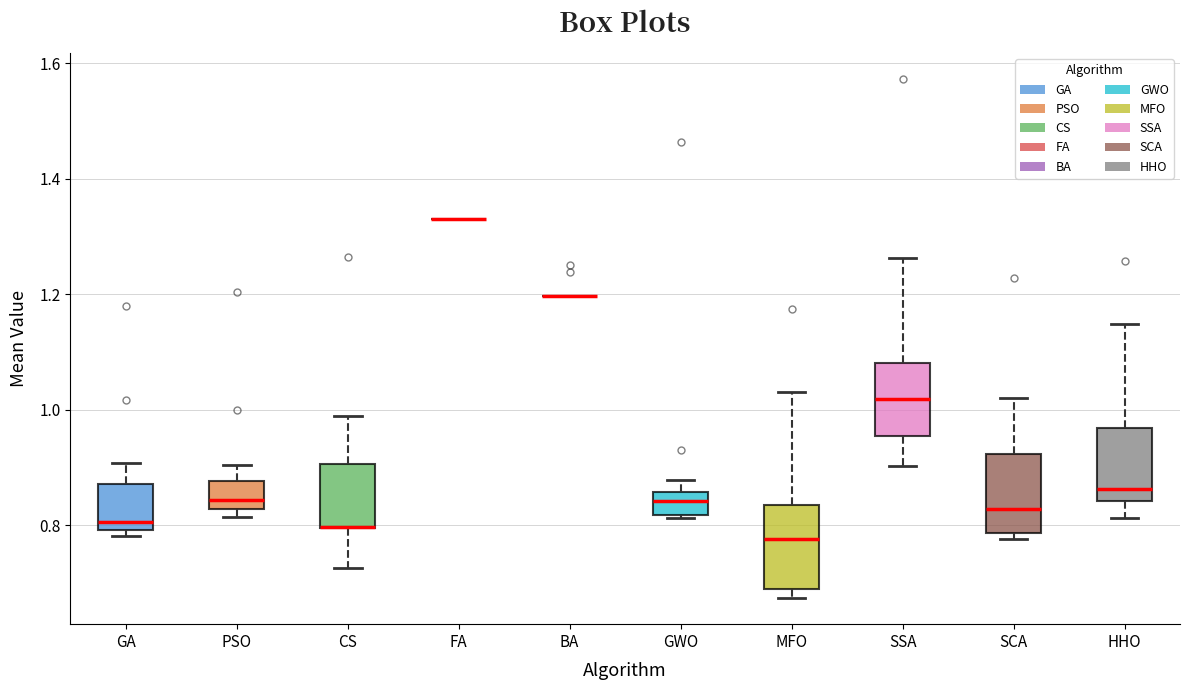

Where does the lower whisker of the box for HHO end on the y-axis? The values are not printed on the chart, so give them approximately, as read against the axis.

0.82